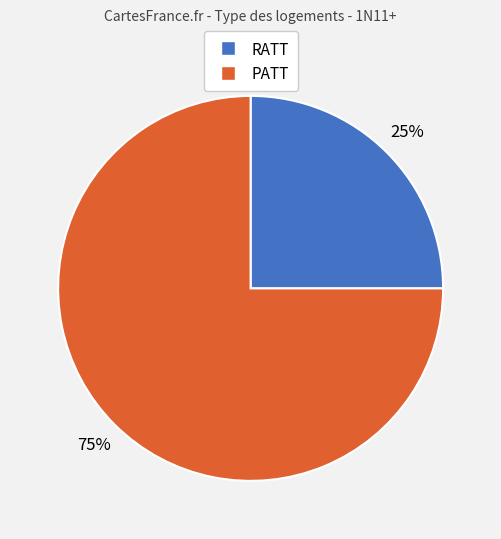

What is the largest slice in the pie chart?

PATT